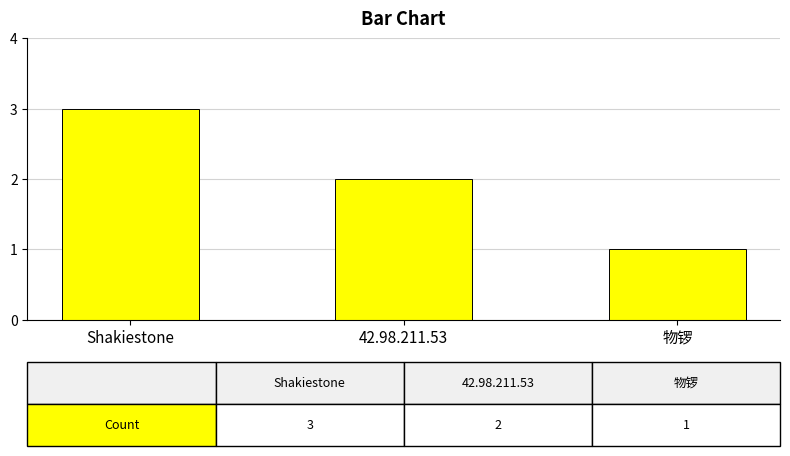

Does the chart contain stacked bars?

No